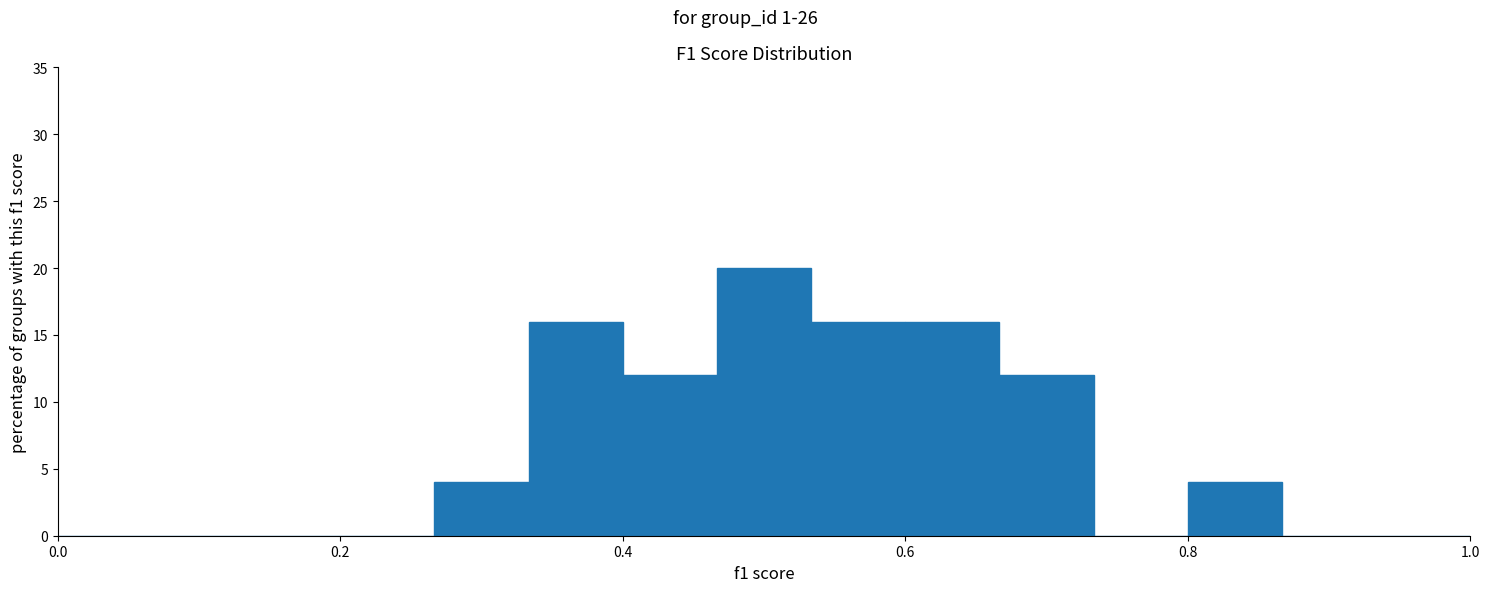

Read against the x-axis, roughly where is the centre of the tallest bar?

0.50